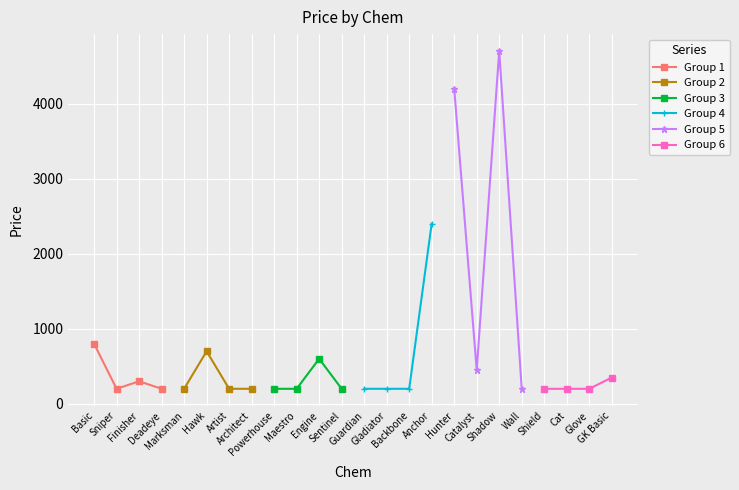

In Group 1, how many points are lower than both neighbors (excluding endpoints)?

1